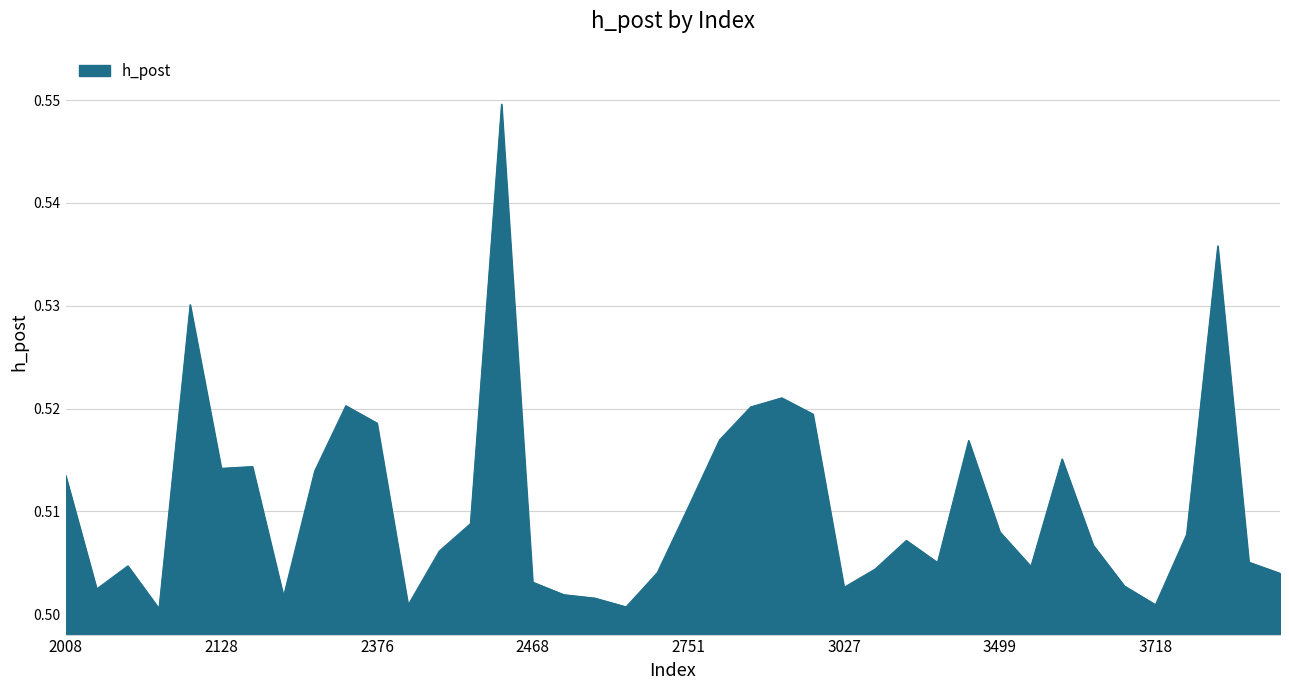

Count the values in the range 0 to 1.

40